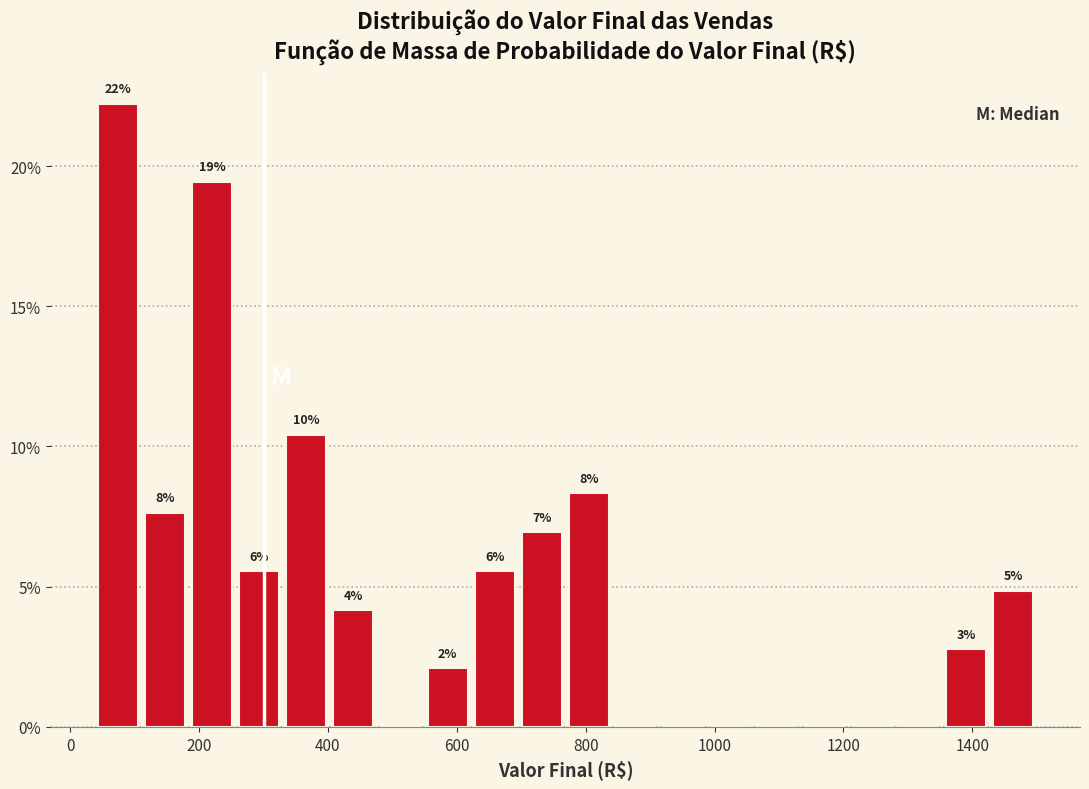

Around what value on the x-axis is the tallest bar? Give the approximate position of its centre, as read against the axis.

80